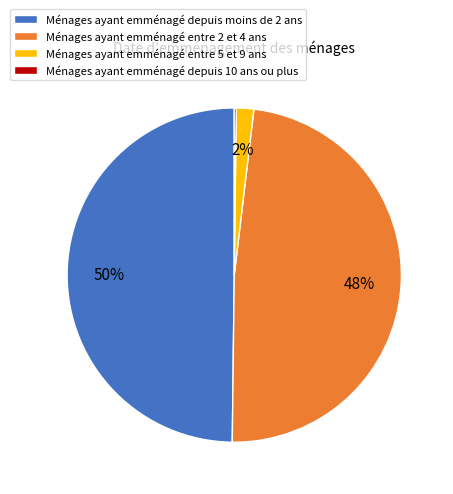

To the nearest percent, what is the average slice percentage?

25%